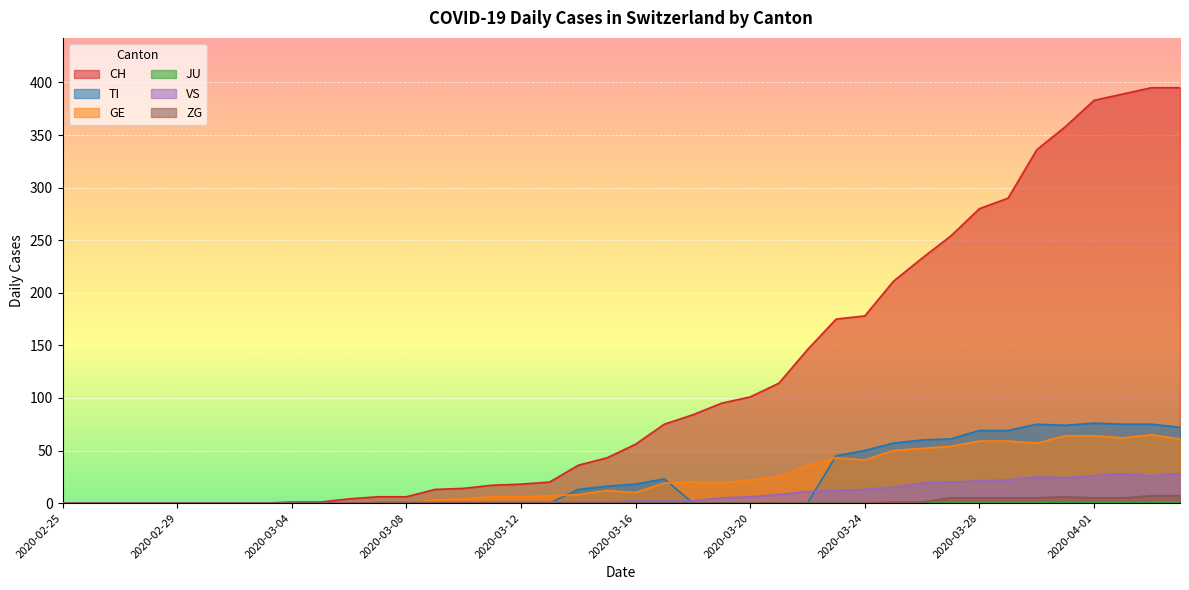

What is the average value of the CH series?

118